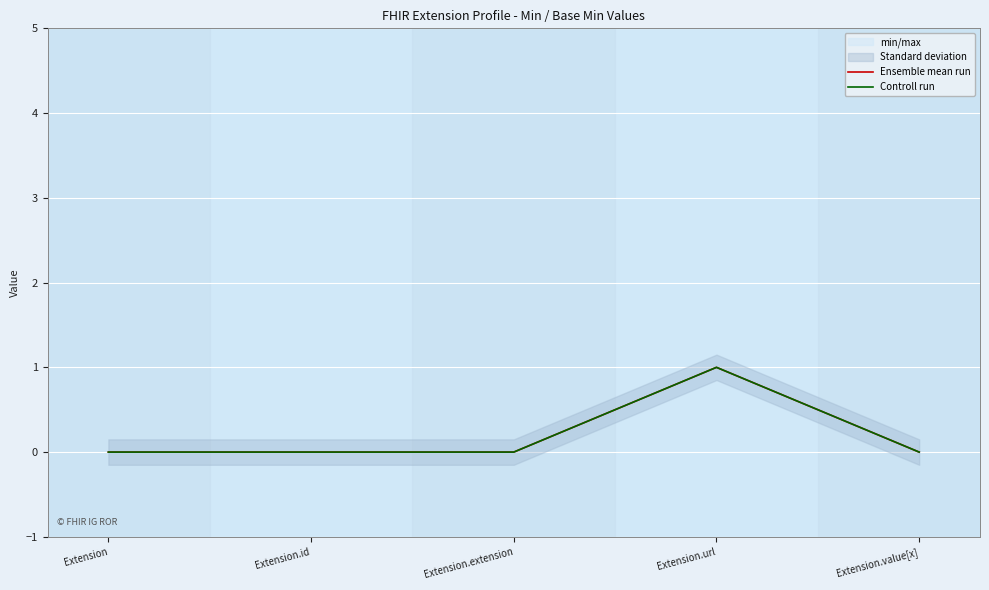

The value of Controll run at Extension.value[x] is 0. True or false?

True